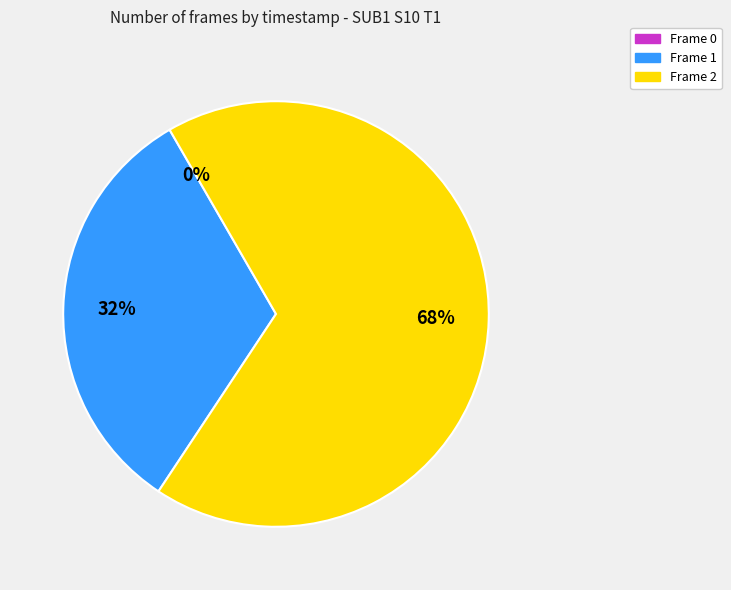

Which category has the smallest portion of the pie?

Frame 0